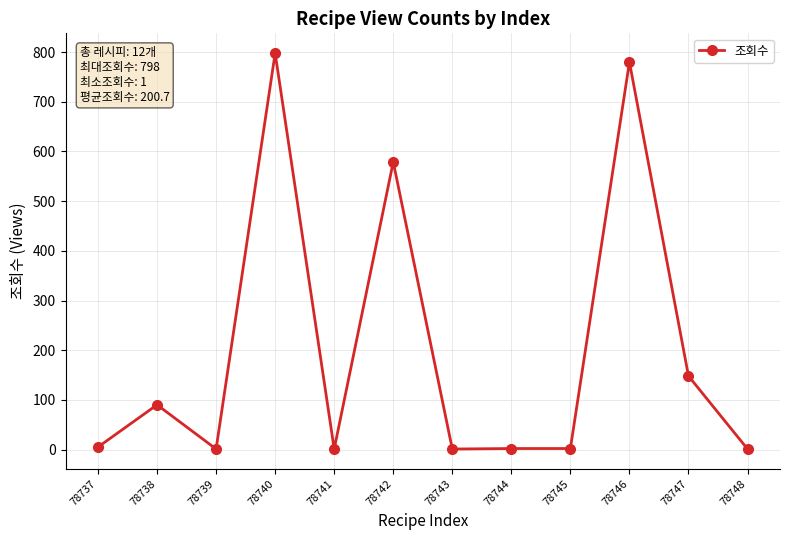

At which label is the value closest to 399?

78742